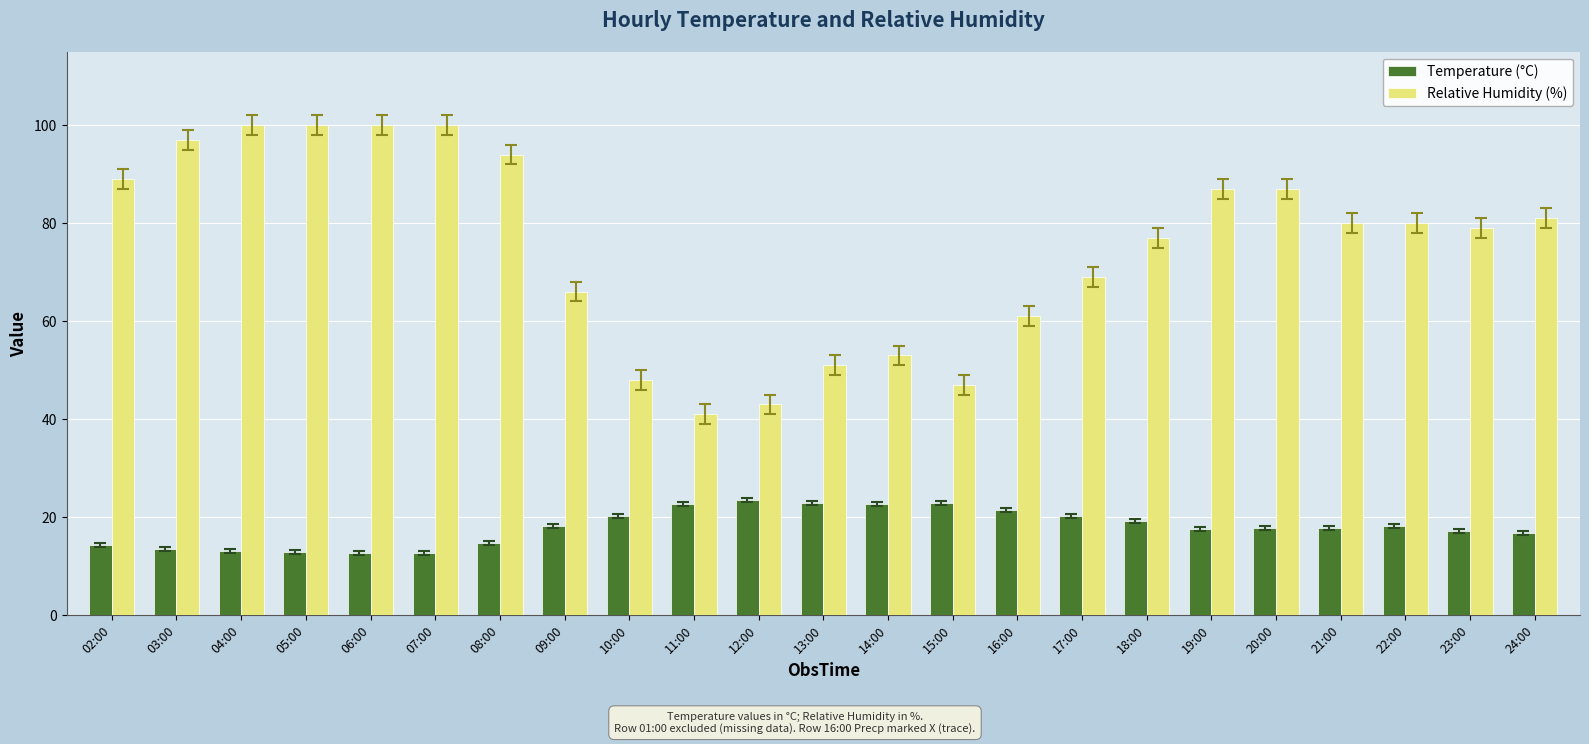

What is the label of the 19th bar from the left?

20:00